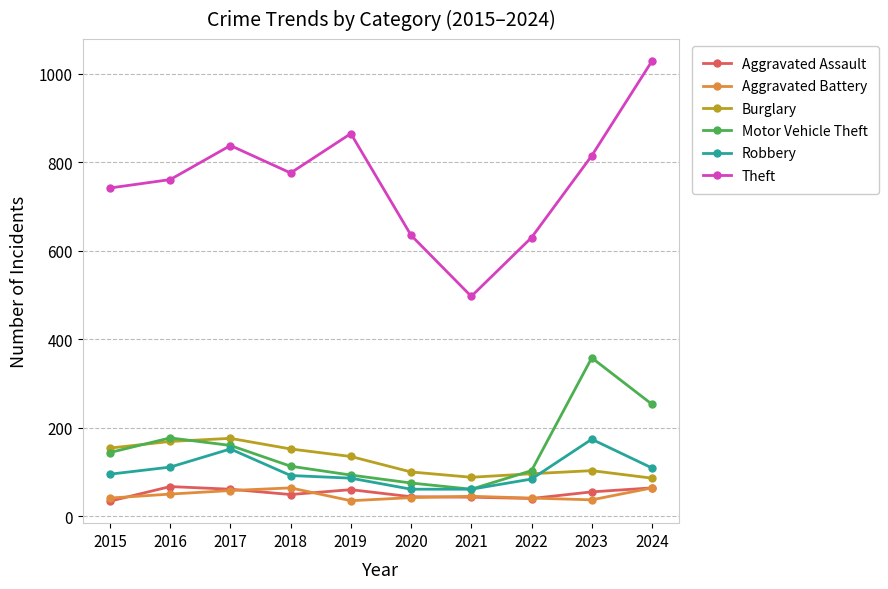

Where is Motor Vehicle Theft nearest to the value 209?

2016